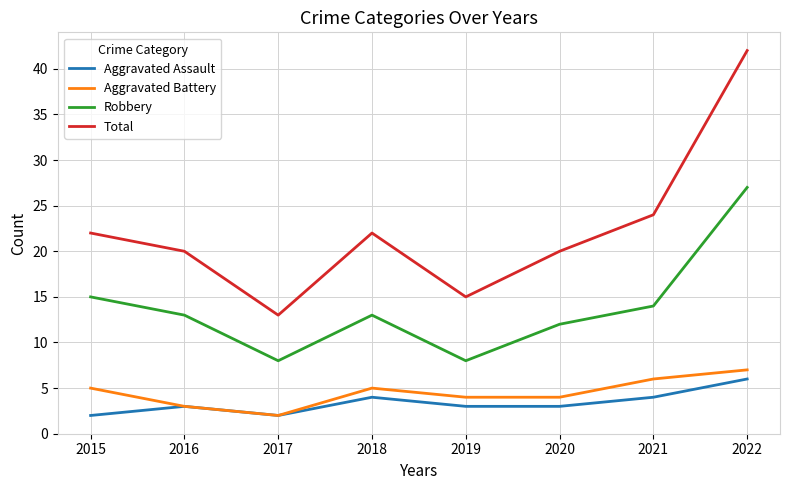

Reading left to right, extract all data points from this chart.

Aggravated Assault: 2015=2	2016=3	2017=2	2018=4	2019=3	2020=3	2021=4	2022=6
Aggravated Battery: 2015=5	2016=3	2017=2	2018=5	2019=4	2020=4	2021=6	2022=7
Robbery: 2015=15	2016=13	2017=8	2018=13	2019=8	2020=12	2021=14	2022=27
Total: 2015=22	2016=20	2017=13	2018=22	2019=15	2020=20	2021=24	2022=42